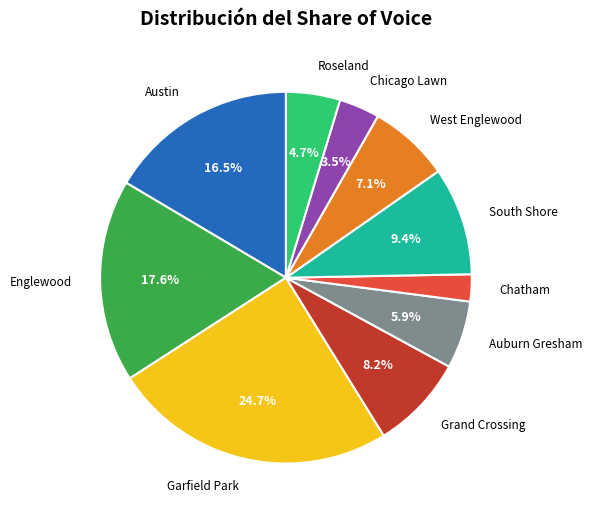

Count the number of slices in the pie.

10